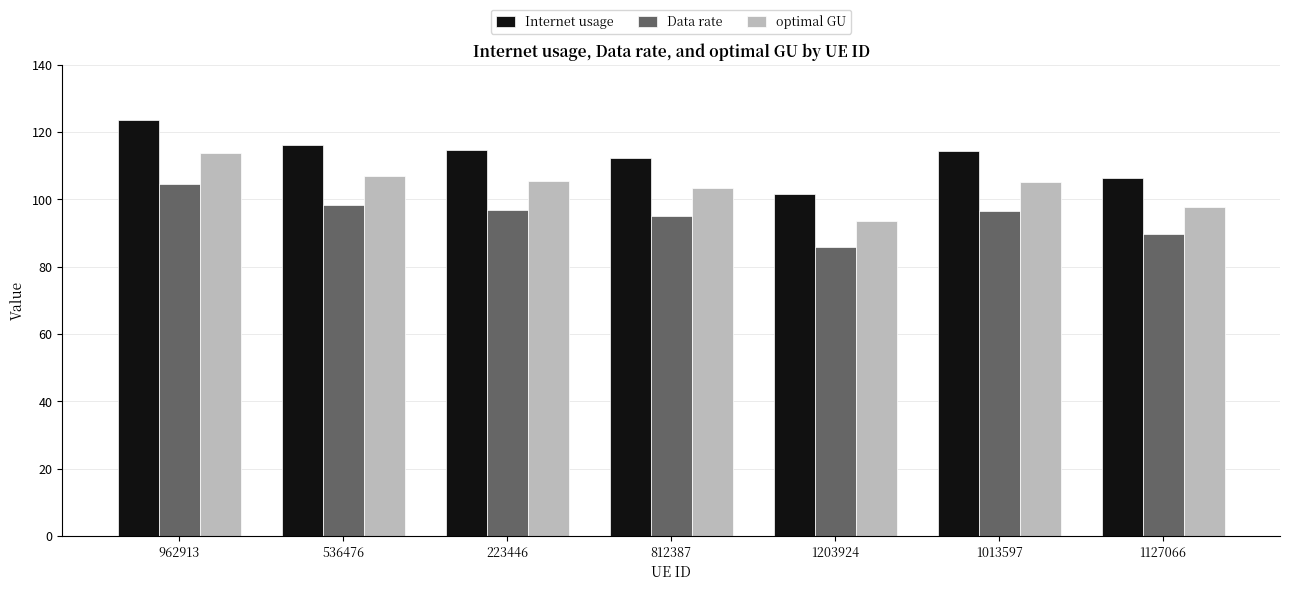

What is the sum of the Internet usage values at 223446 and 1127066?

221.0